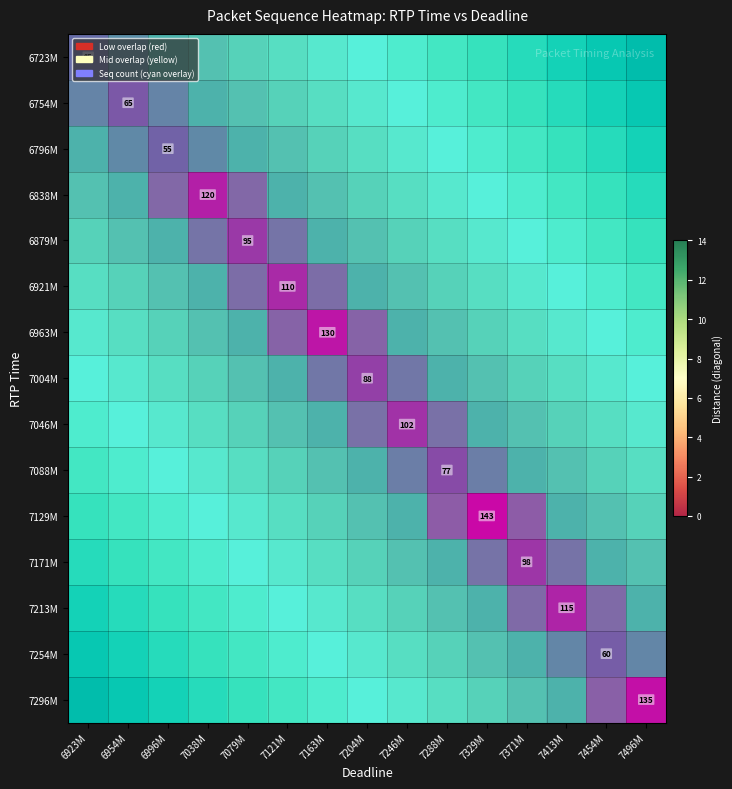

At which label is 6838M closest to 60?

6996M